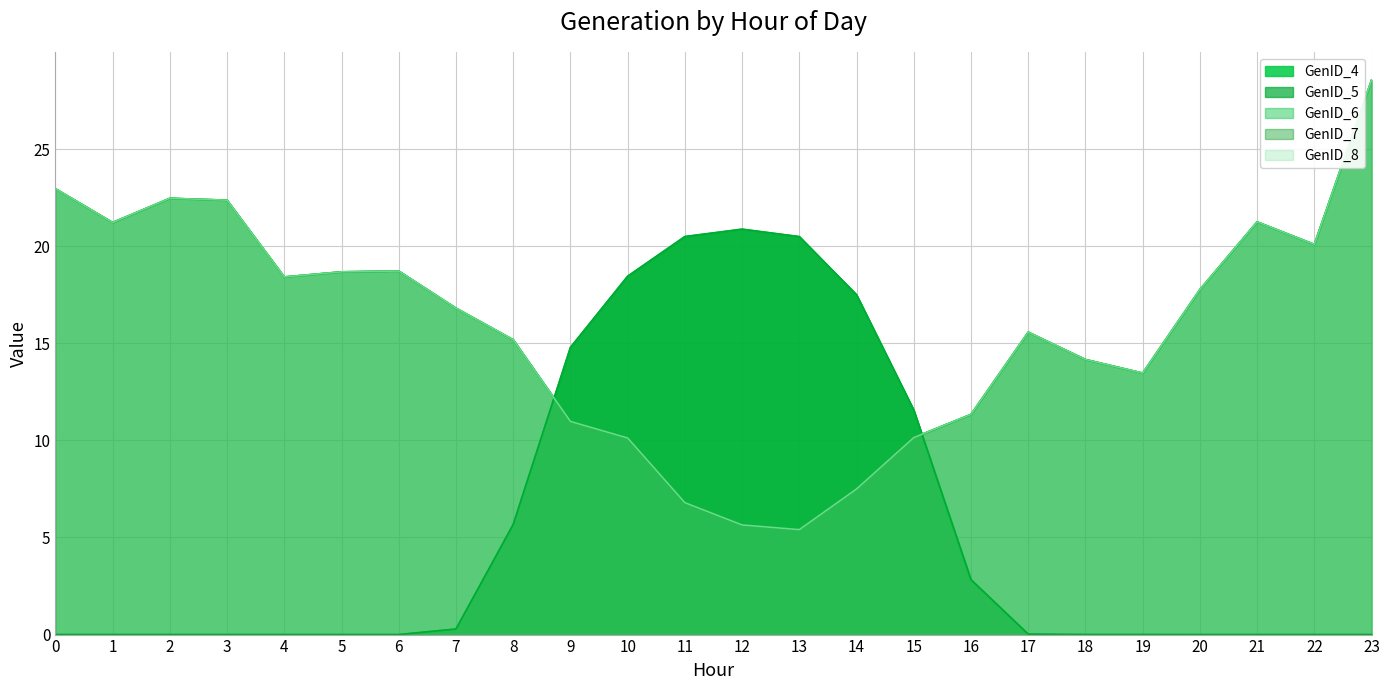

Where do GenID_7 and GenID_5 first cross each other?

8 and 9